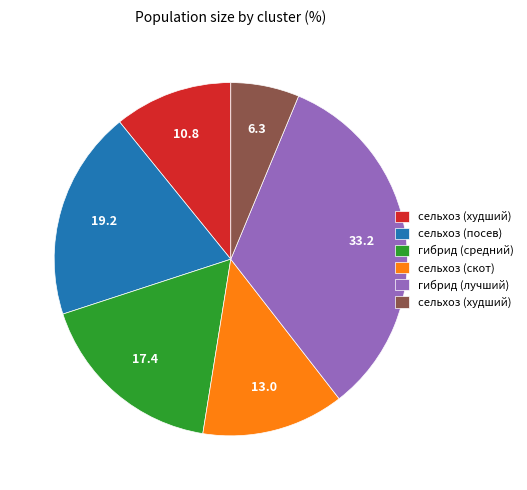

Is there any slice that represents more than half of the pie?

No